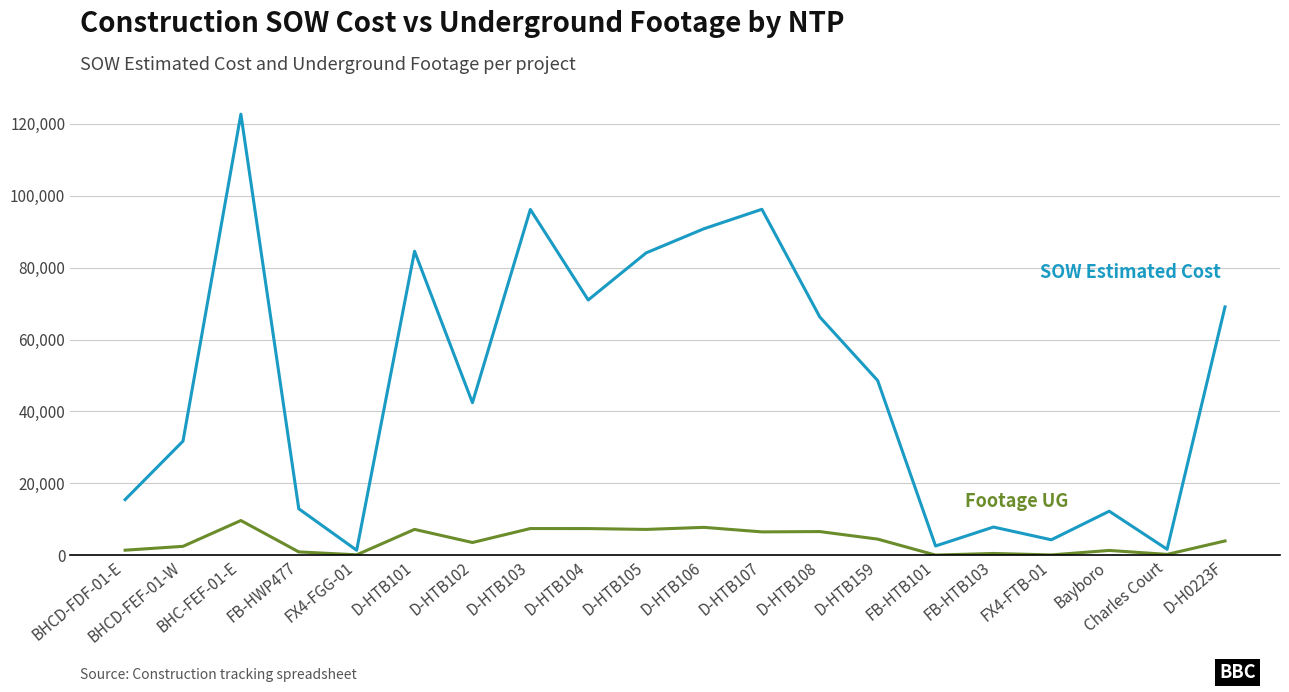

At which category is the sum across all series the highest?

BHC-FEF-01-E